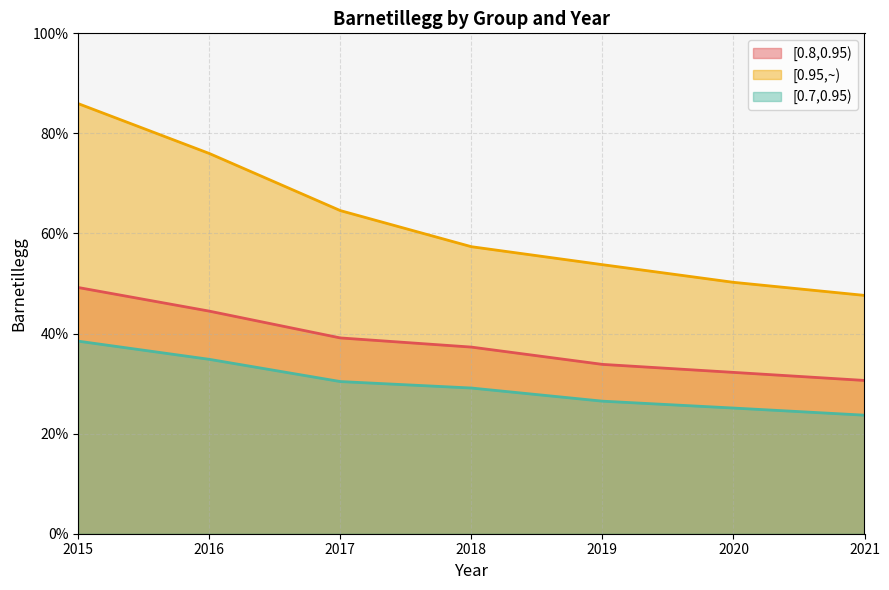

At how many categories does at least one series exceed 0?

7